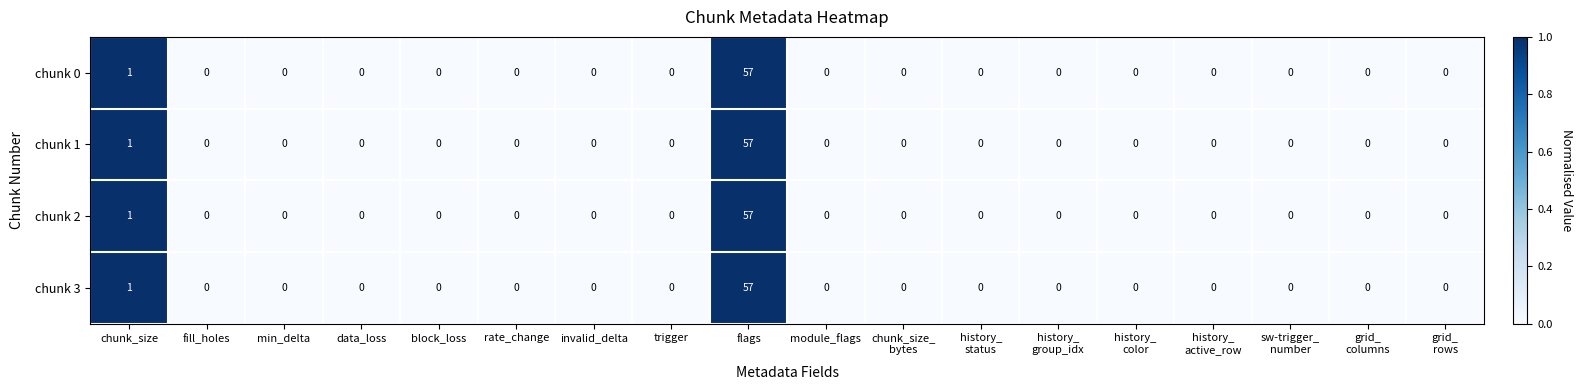

Is the value of chunk 2 at flags greater than the value of chunk 0 at fill_holes?

Yes